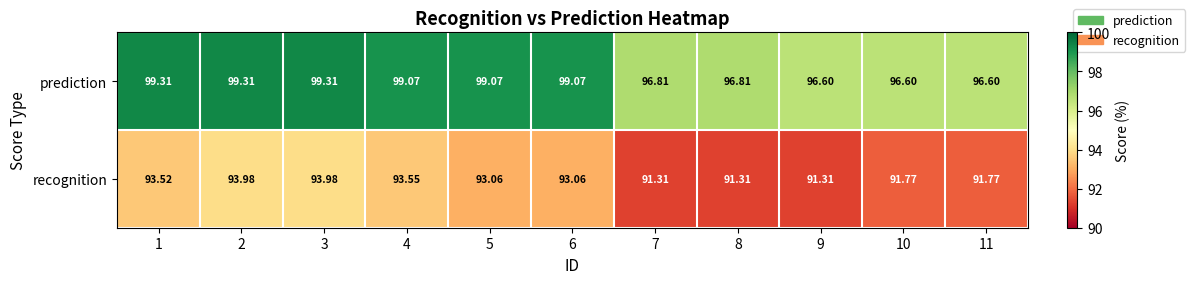

How many categories are shown in the chart?

11